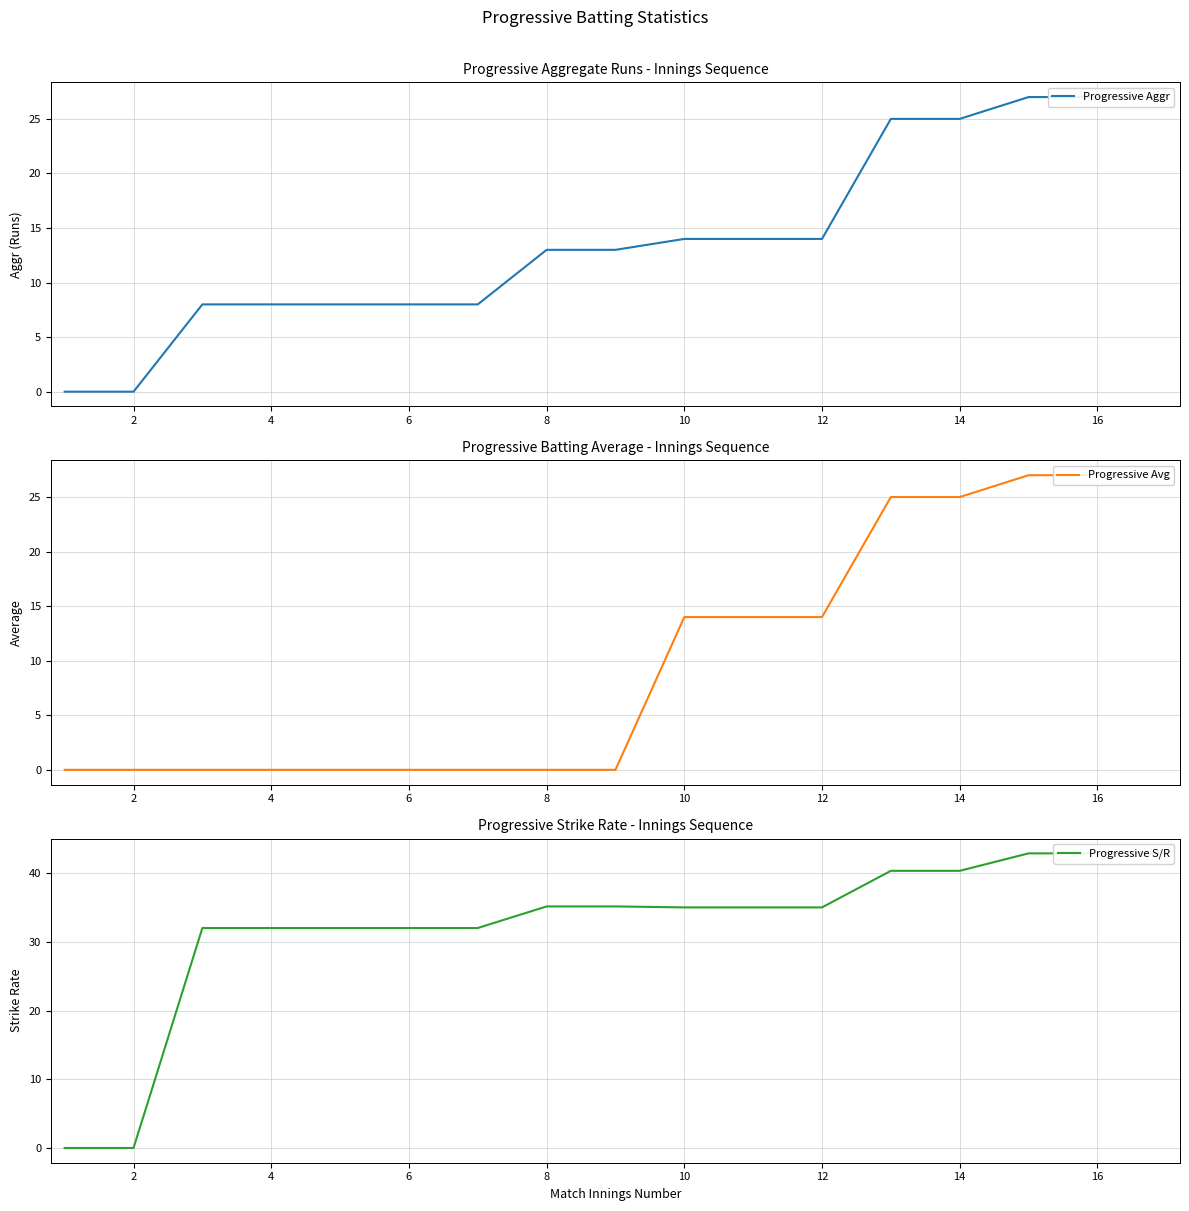

Which series has the widest spread of values?

Progressive S/R